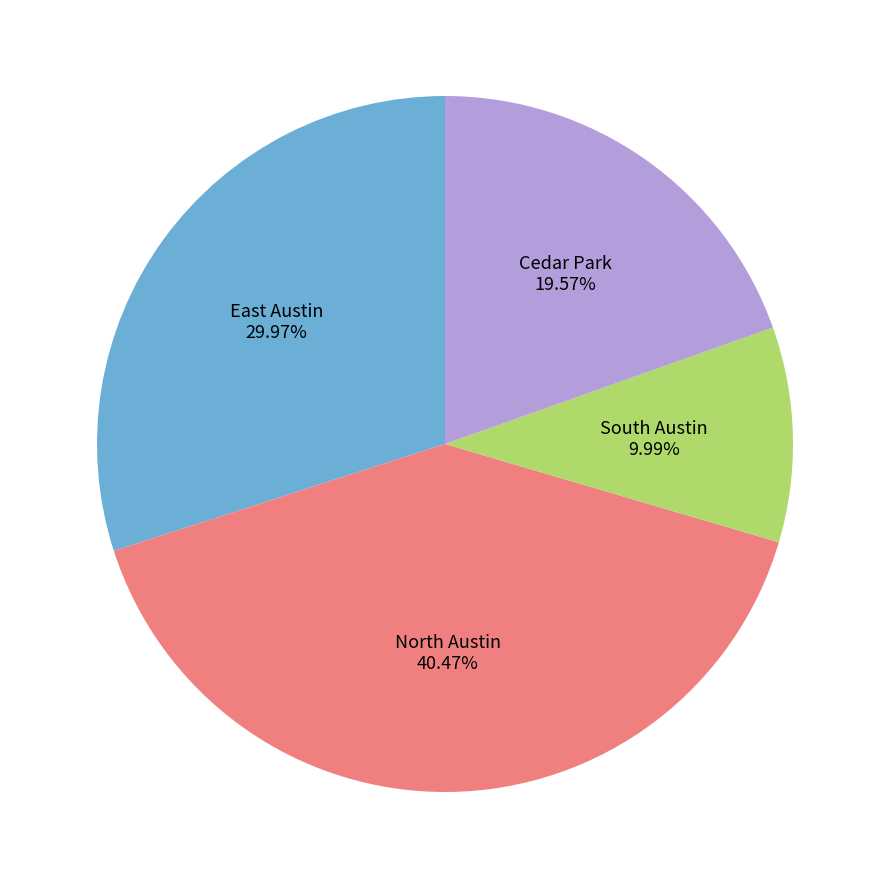

Is there any slice that represents more than half of the pie?

No